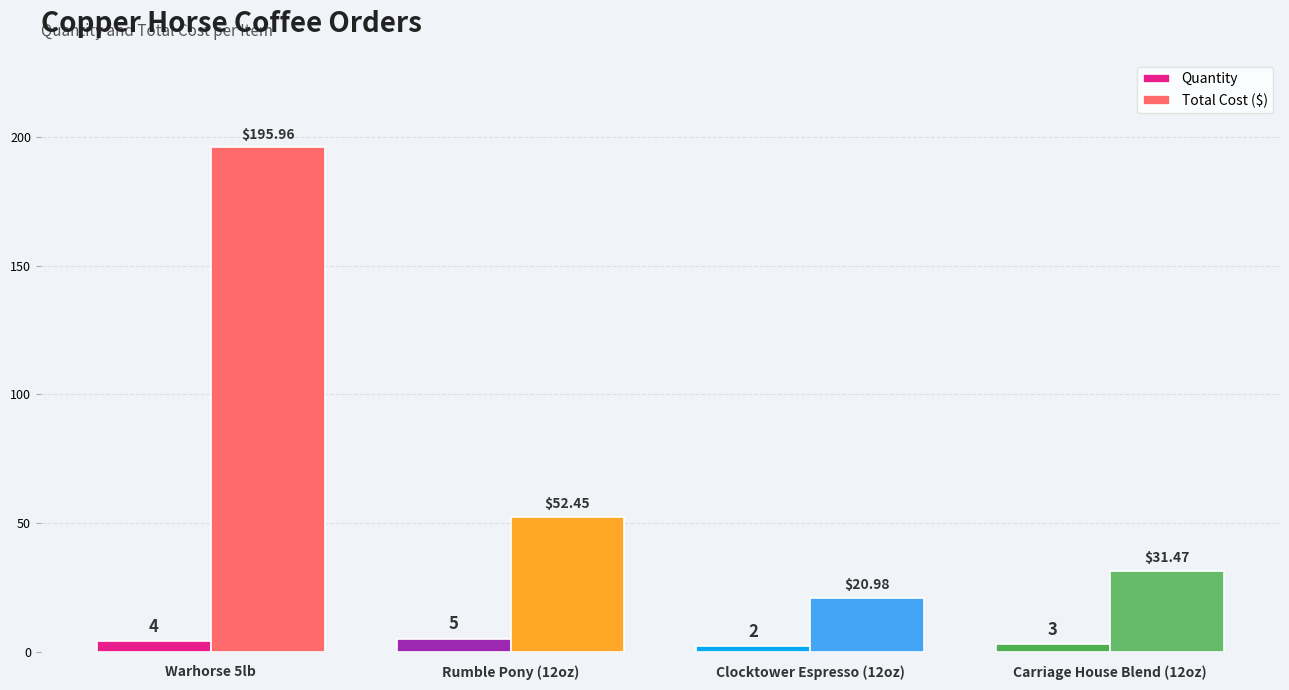

Where is Total Cost ($) nearest to the value 108?

Rumble Pony (12oz)